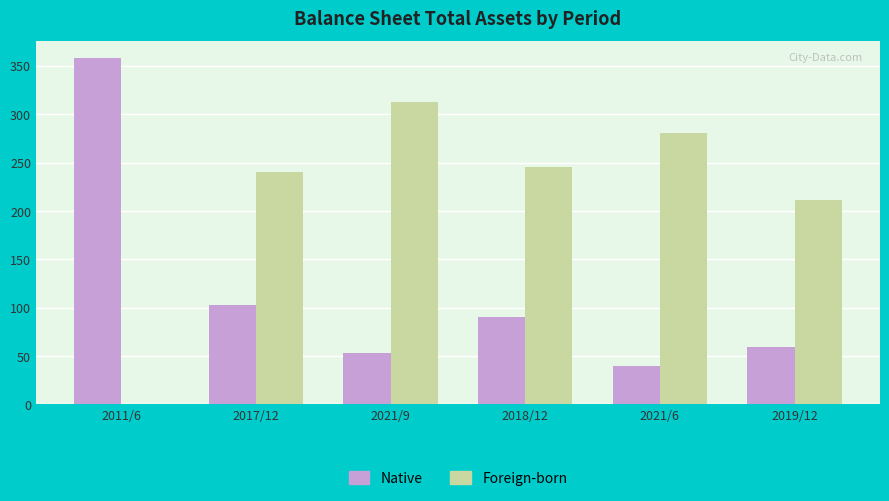

At which category is the sum across all series the highest?

2021/9